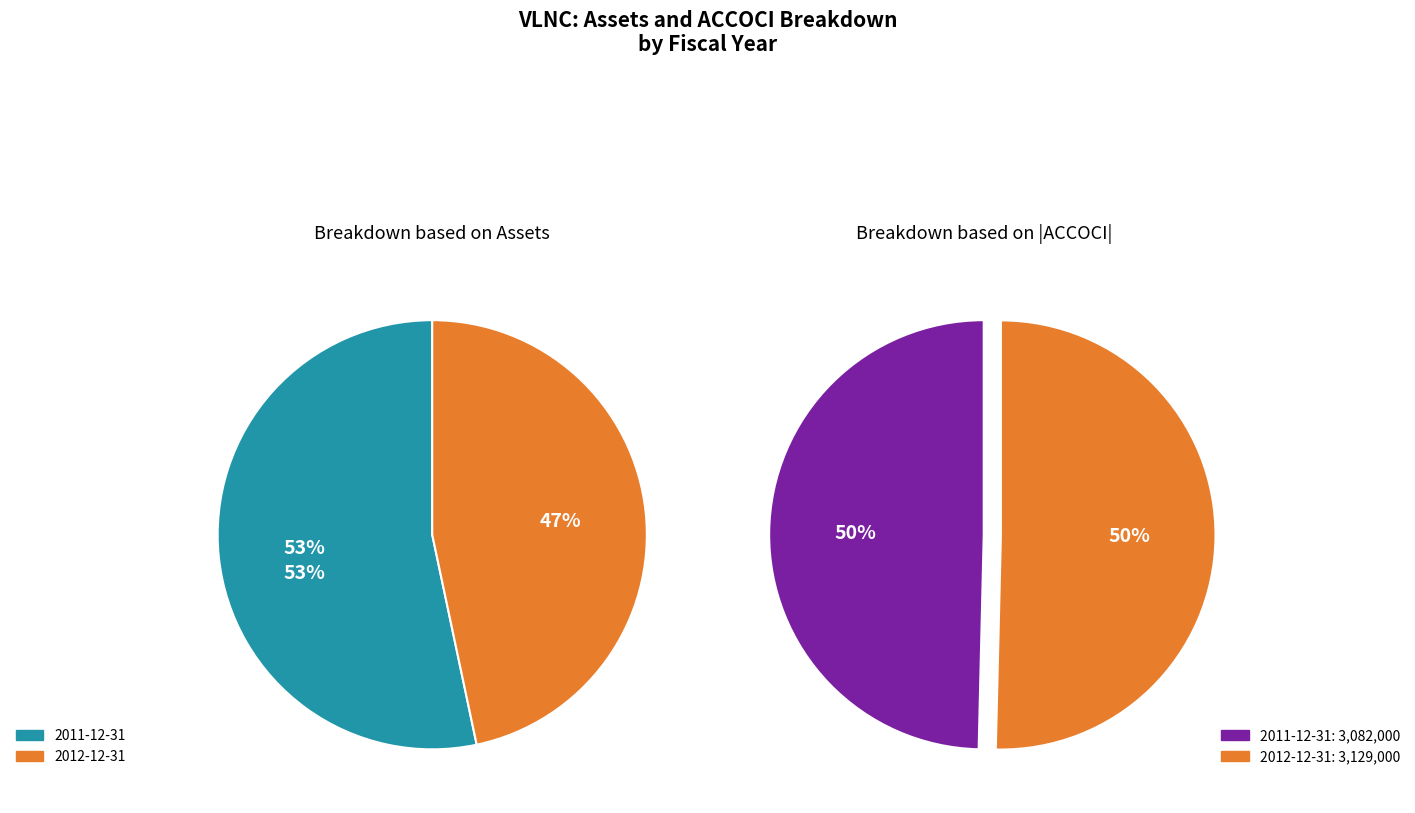

How much of the chart is everything except 2011-12-31?

46.7%